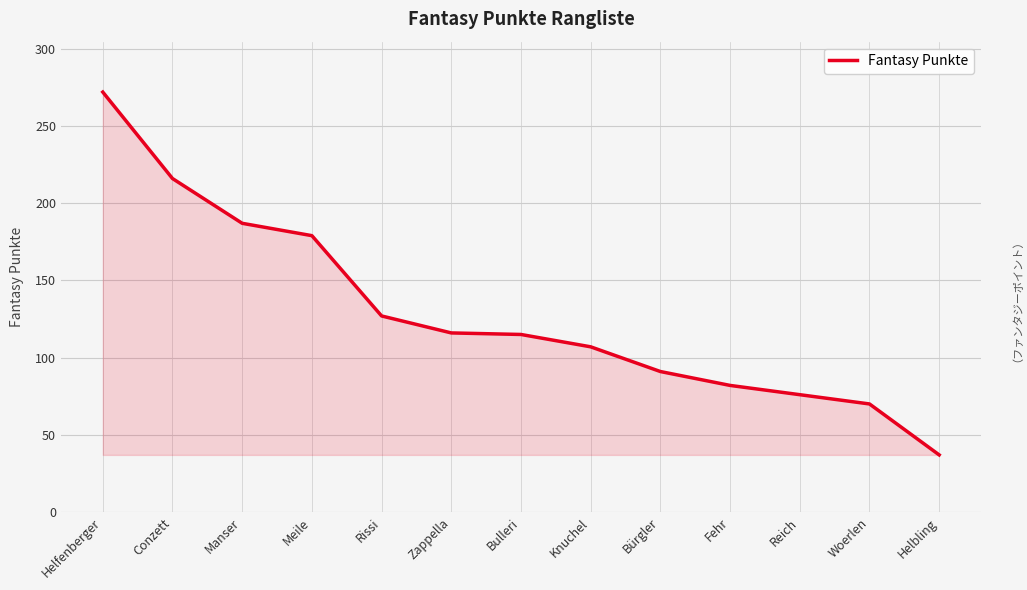

What is the difference between the values at Reich and Woerlen?

6